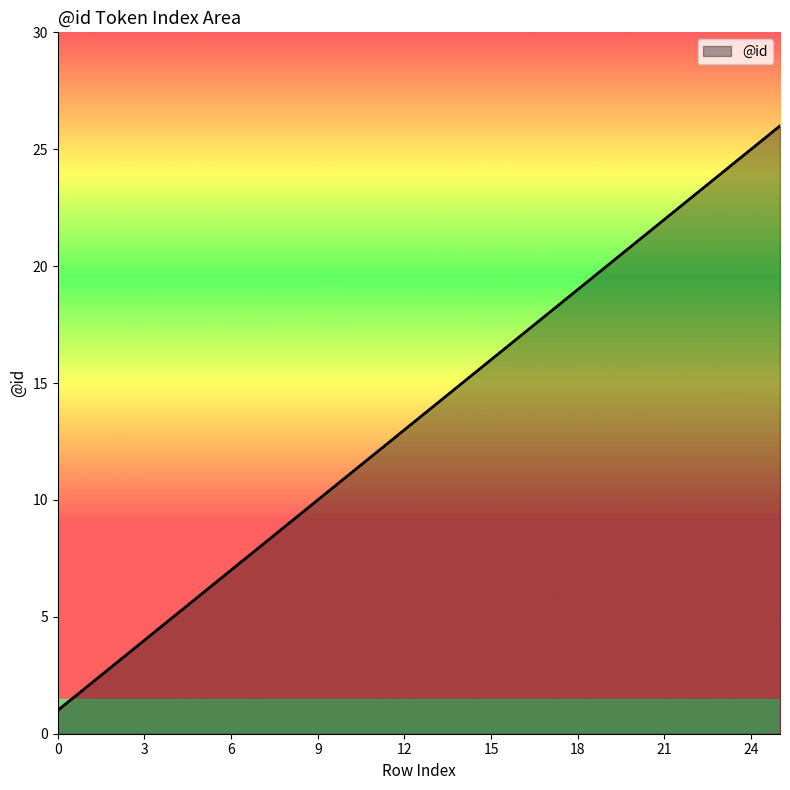

Does the chart display data point markers on the line(s)?

No